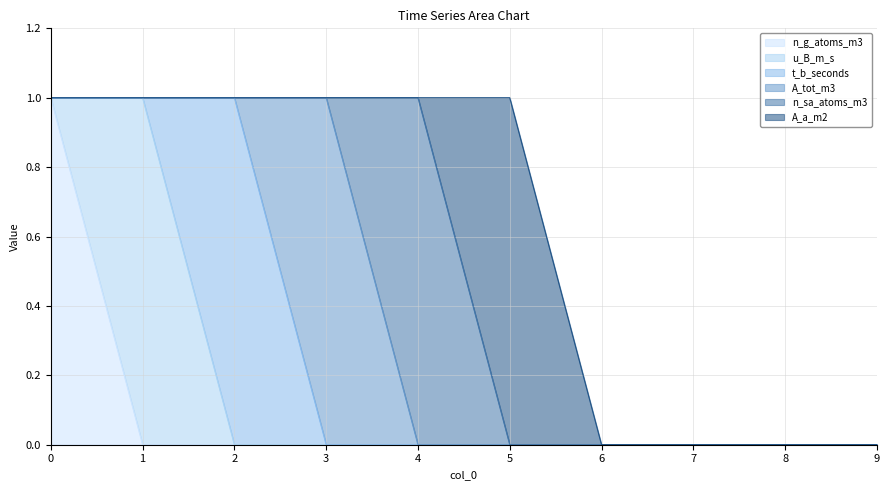

Which has a higher value, 5 or 7?

5